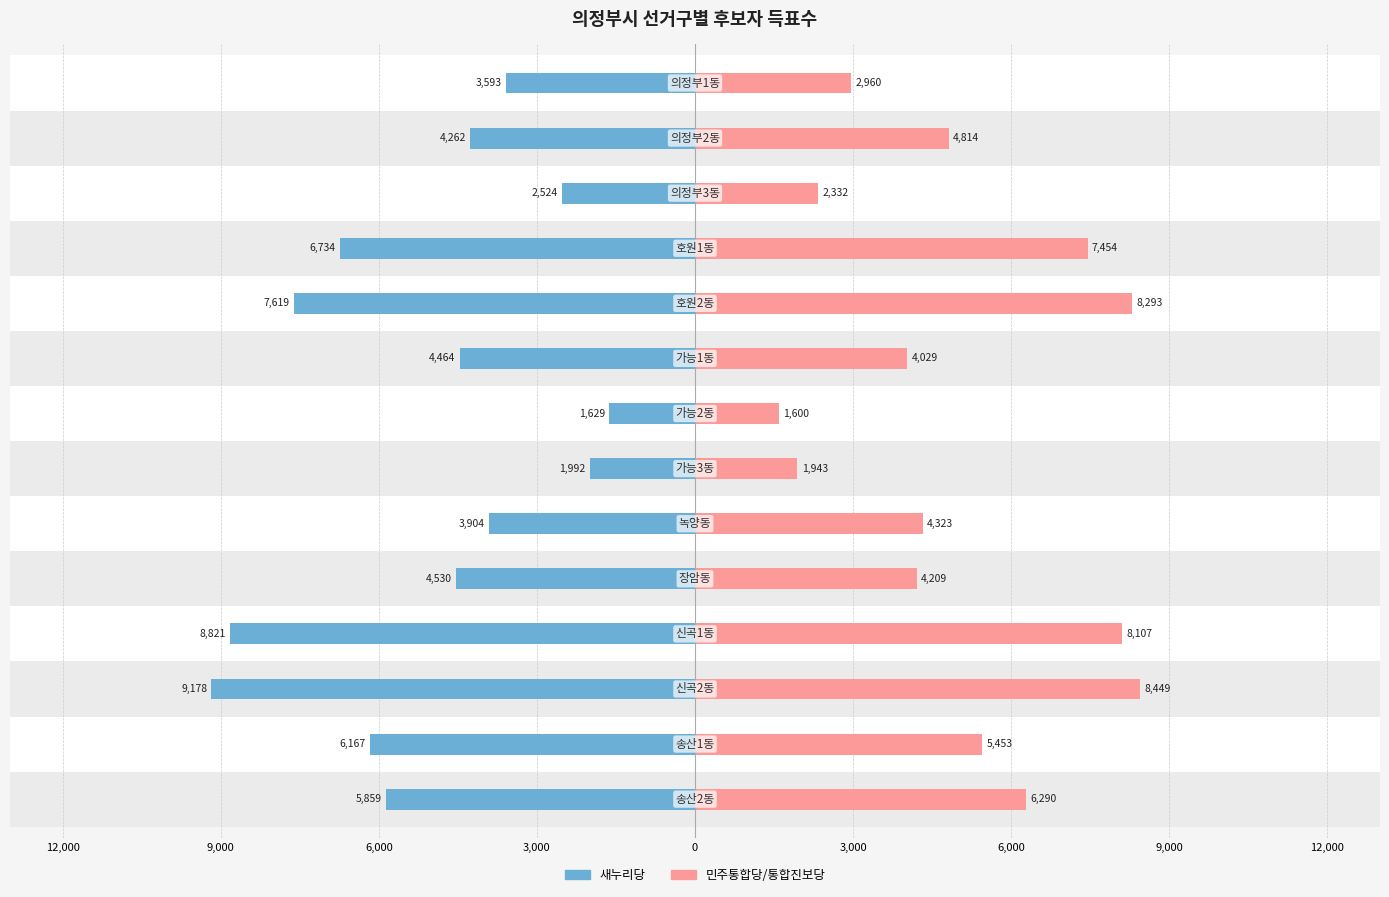

How many bars are there in each group?

2